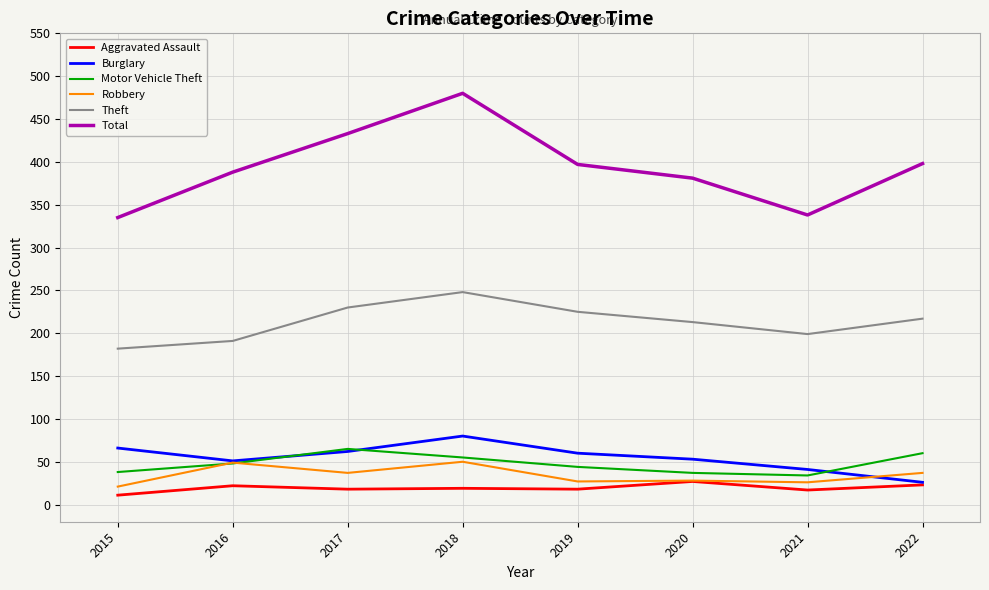

True or false: Theft has a value of 313 at 2021.

False